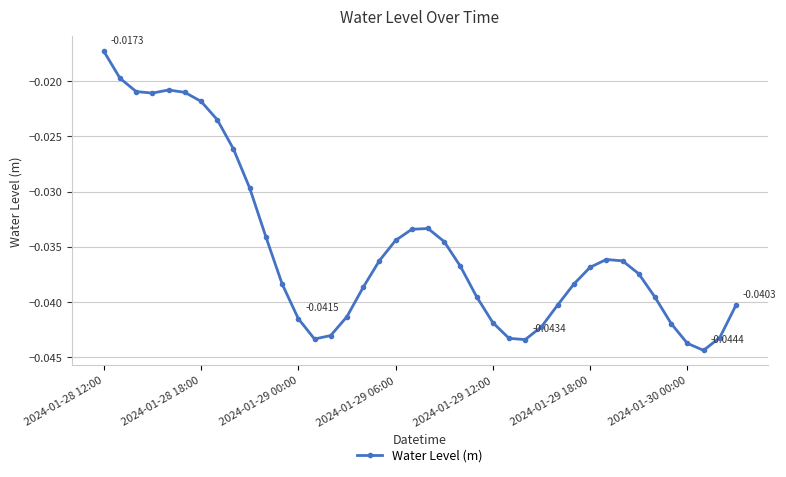

What is the sum of all values?

-1.4